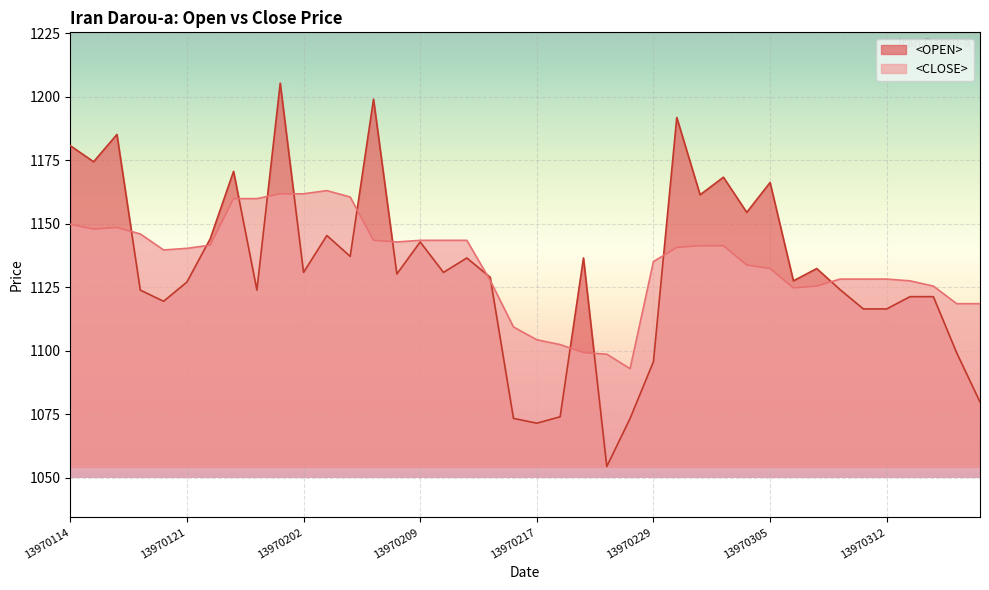

Which category has the highest value in the <CLOSE> series?

13970203